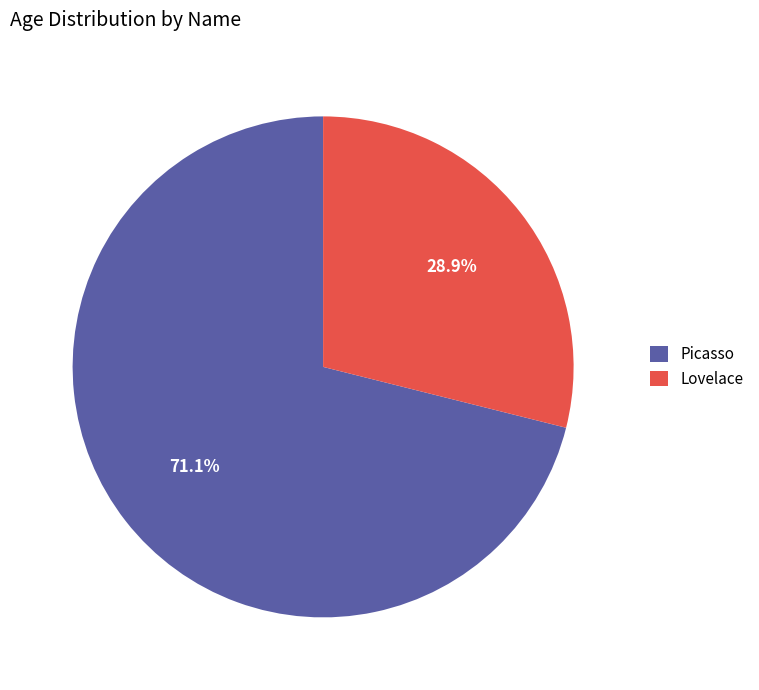

What is the smallest slice in the pie chart?

Lovelace